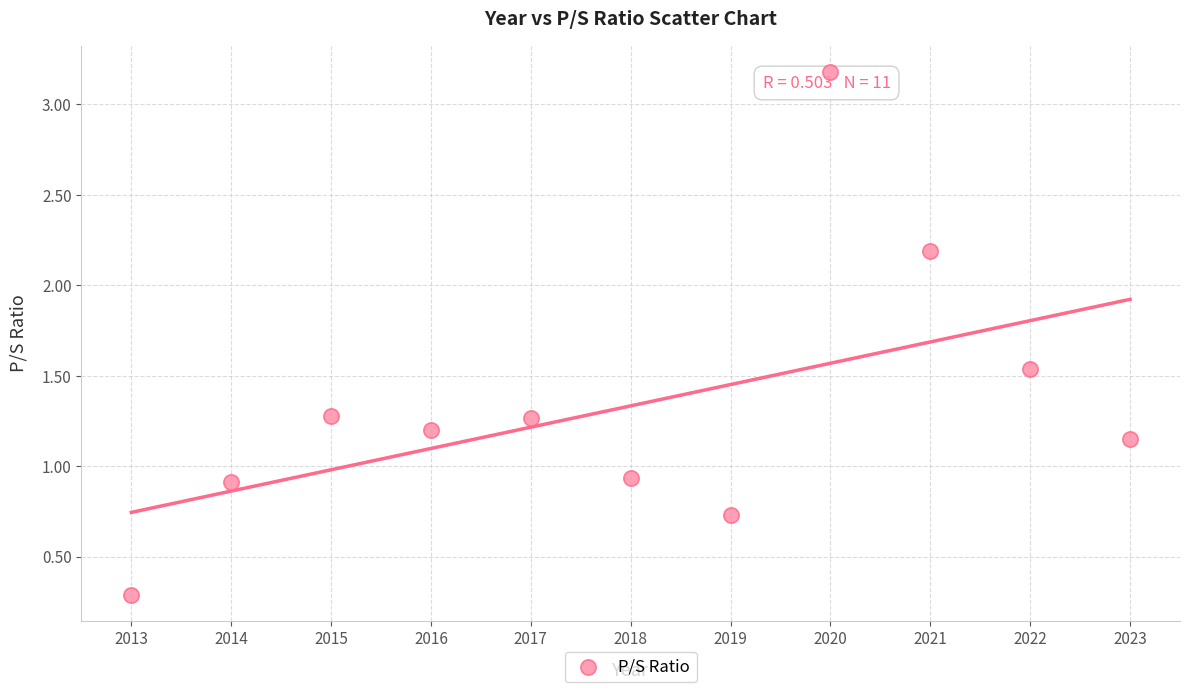

What is the average Y value?

1.3